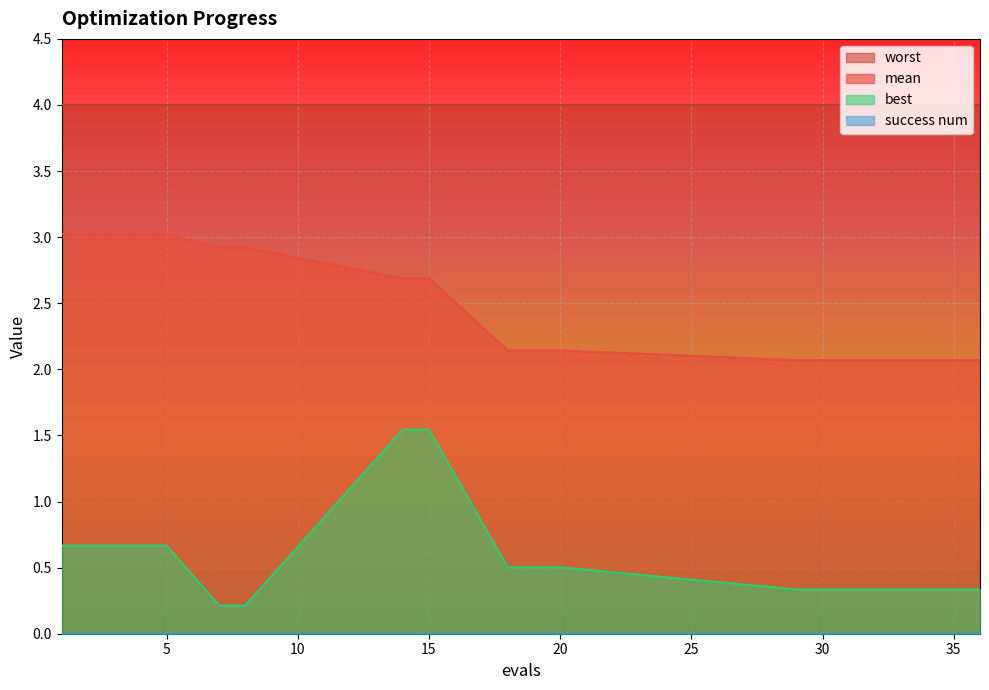

True or false: mean and best intersect in this chart.

False